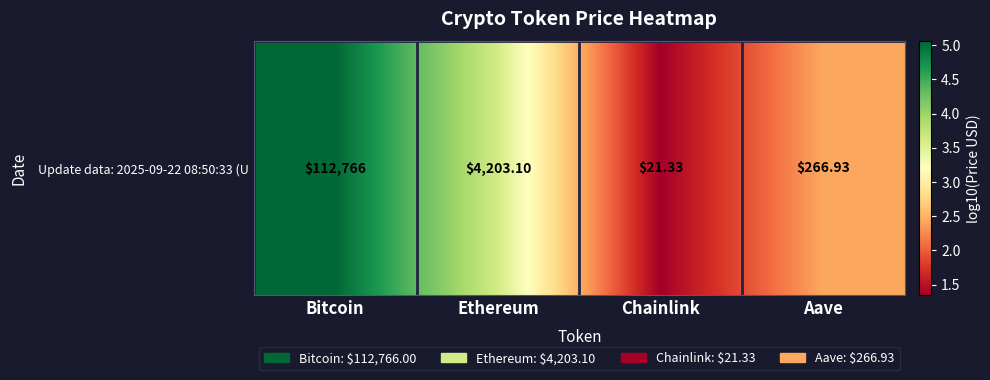

What is the change in value from Ethereum to Aave?

-1.2